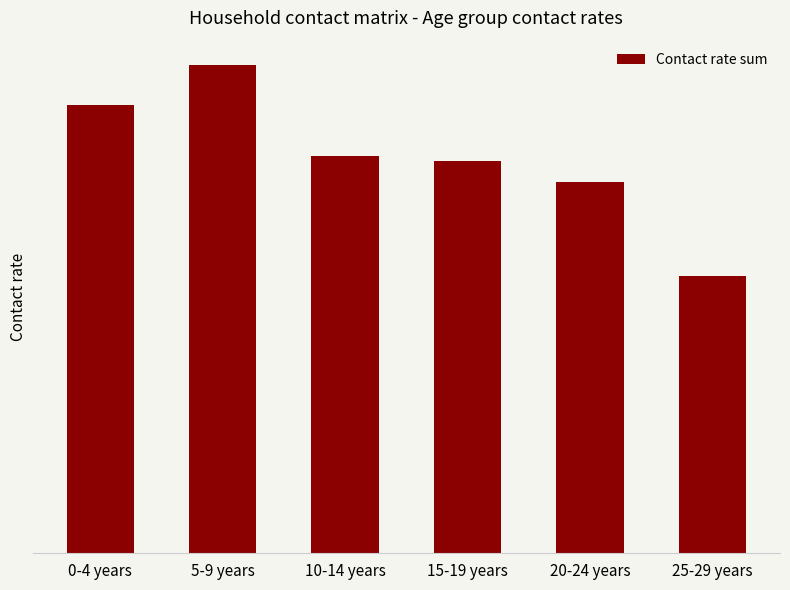

Reading right to left, extract all data points from this chart.

25-29 years=2.8	20-24 years=3.8	15-19 years=4.0	10-14 years=4.1	5-9 years=5.0	0-4 years=4.6